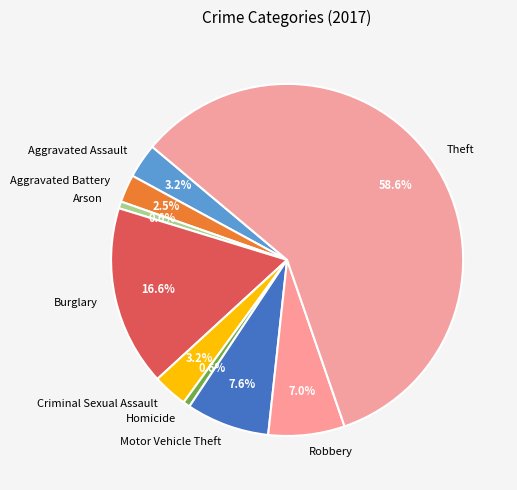

What is the majority slice?

Theft